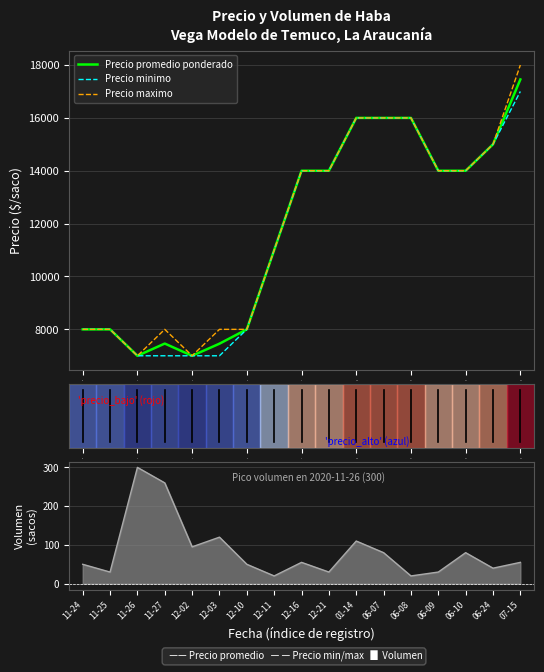

Is the value of Precio promedio ponderado at 10 greater than the value of Volumen at 6?

Yes